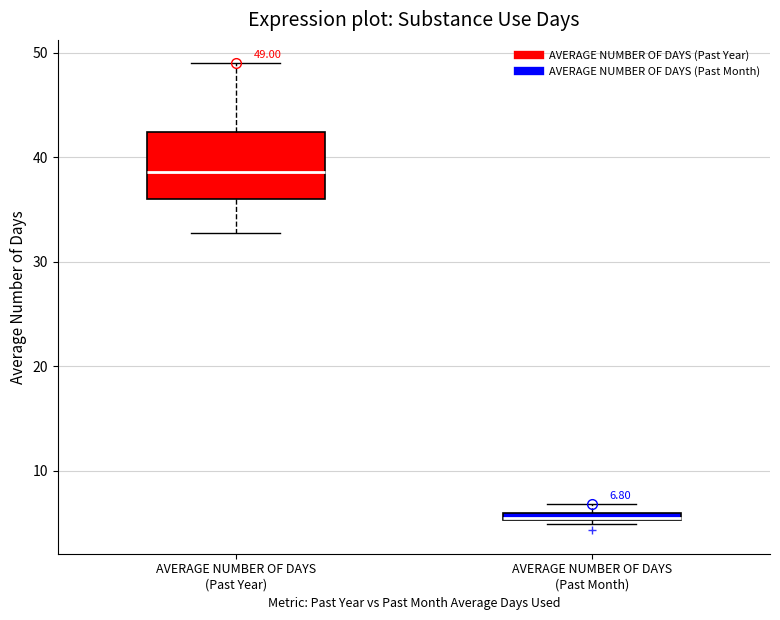

Comparing the boxes themselves (not the whiskers), which one is the tallest?

AVERAGE NUMBER OF DAYS (Past Year)